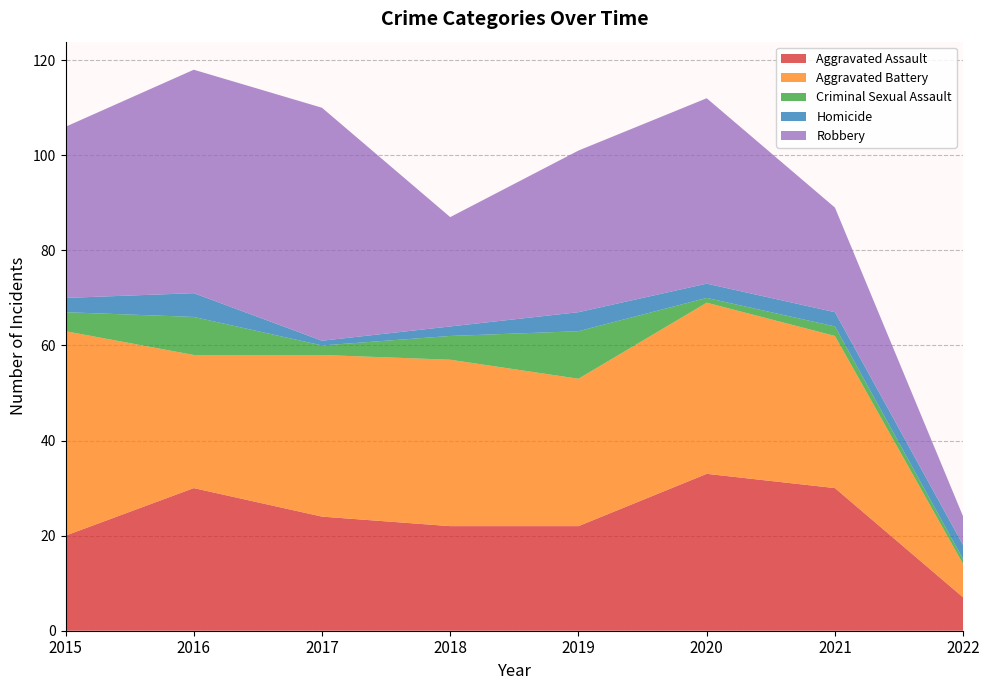

Reading right to left, what are all the values shown in this chart?

Aggravated Assault: 7	30	33	22	22	24	30	20
Aggravated Battery: 7	32	36	31	35	34	28	43
Criminal Sexual Assault: 1	2	1	10	5	2	8	4
Homicide: 3	3	3	4	2	1	5	3
Robbery: 6	22	39	34	23	49	47	36